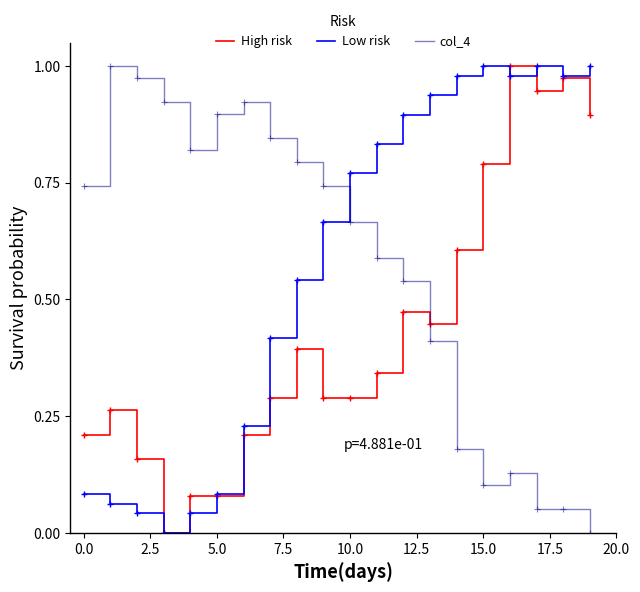

Which series ends up on top after the final intersection of High risk and col_4?

High risk